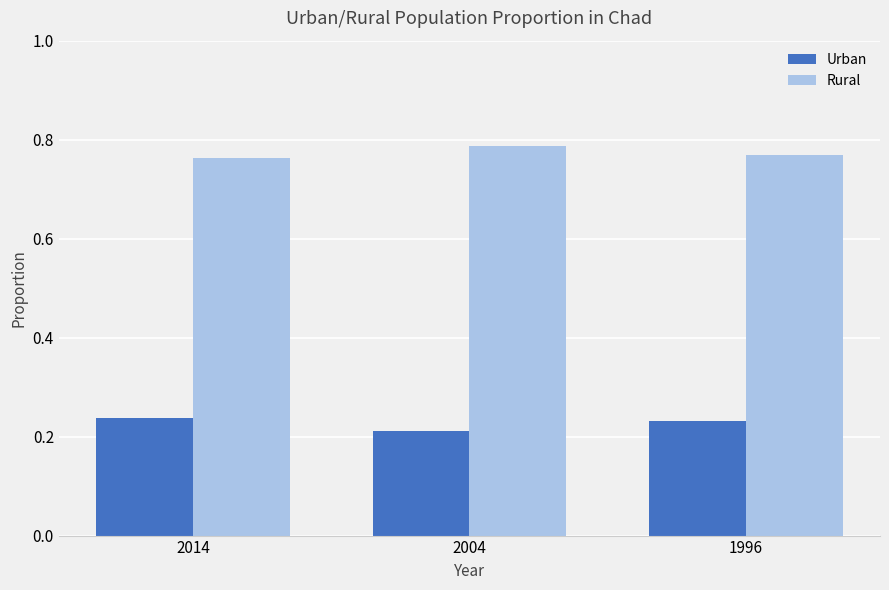

What is the sum of all Rural values?

2.3